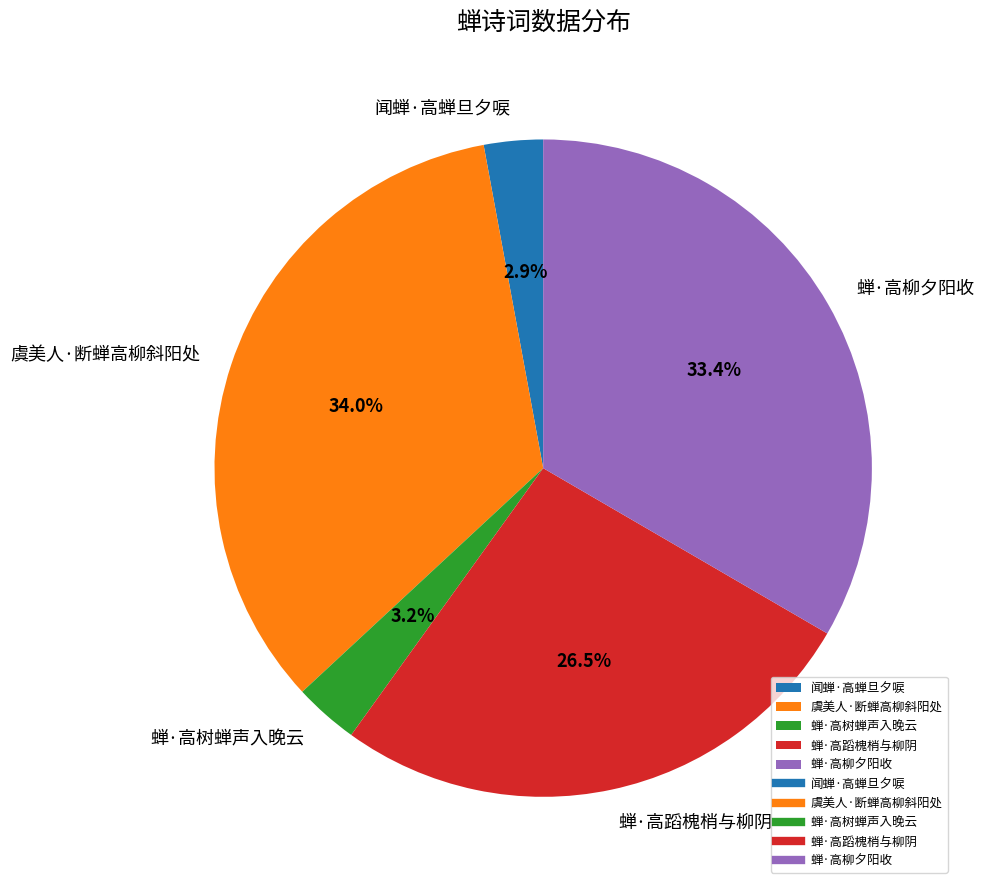

To the nearest percent, what is the difference between the 蝉·高蹈槐梢与柳阴 and 蝉·高树蝉声入晚云 slice percentages?

23%